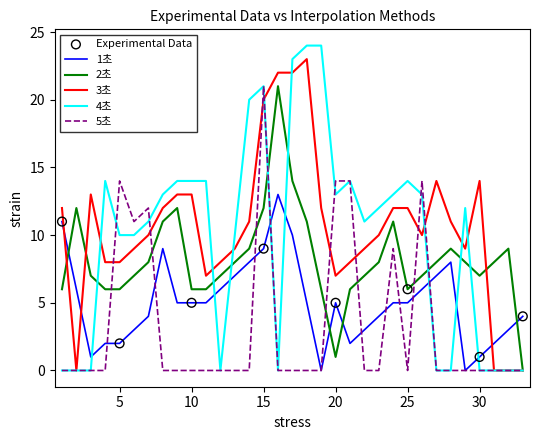

True or false: 1초 and 3초 intersect in this chart.

True